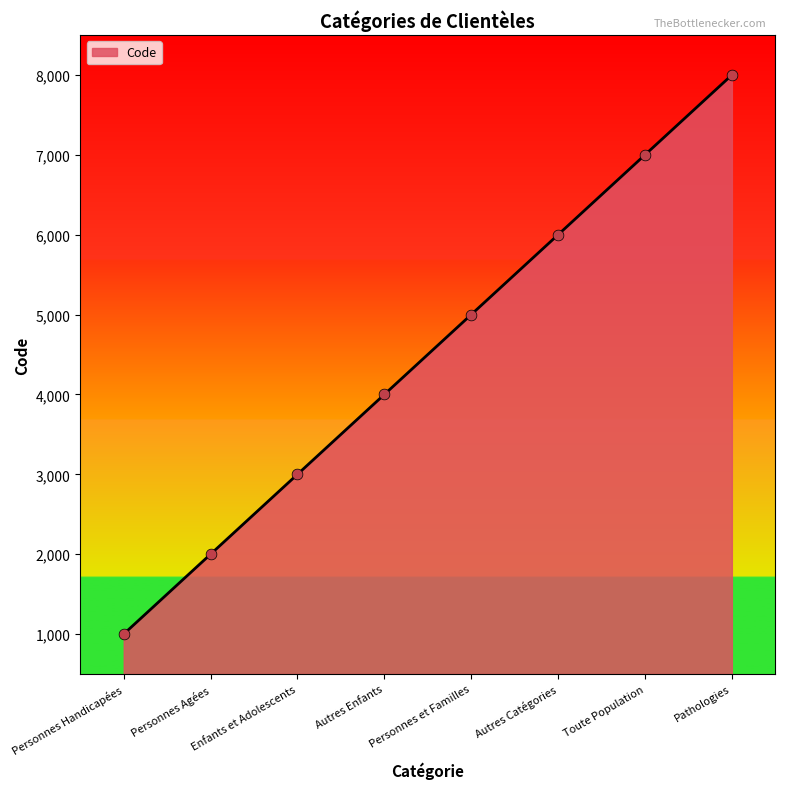

Which has a higher value, Enfants et Adolescents or Autres Catégories?

Autres Catégories